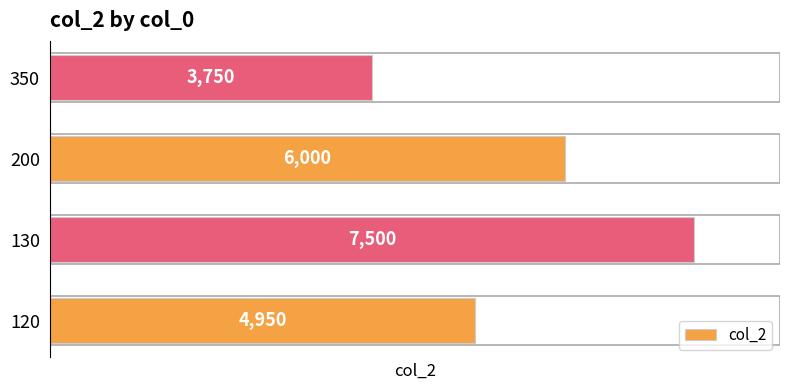

Which label corresponds to the largest value in the chart?

130